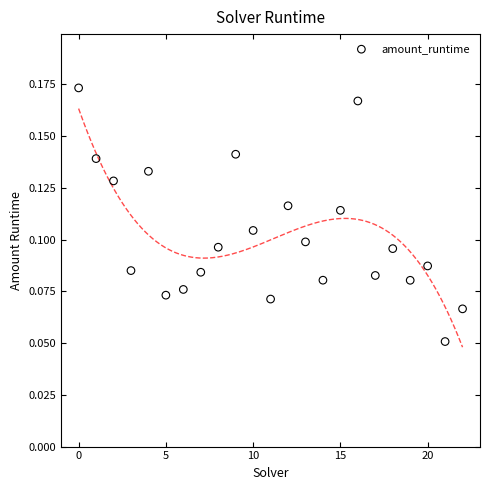

Count the number of points in this scatter plot.

23